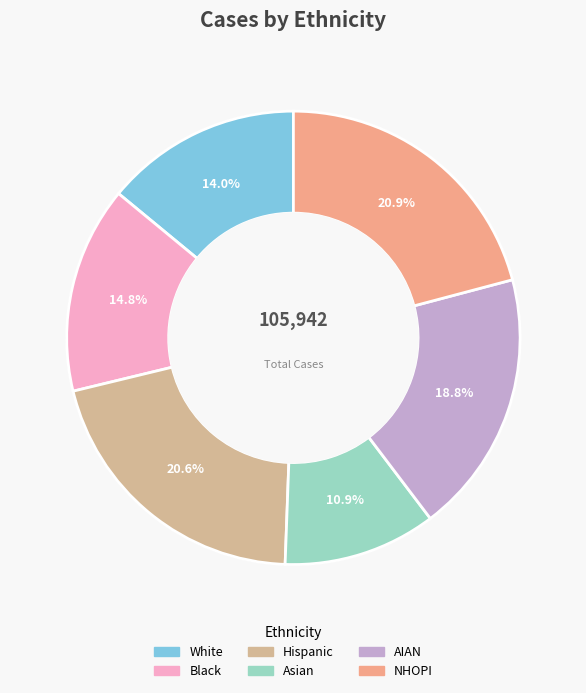

Which category has the smallest portion of the pie?

Asian